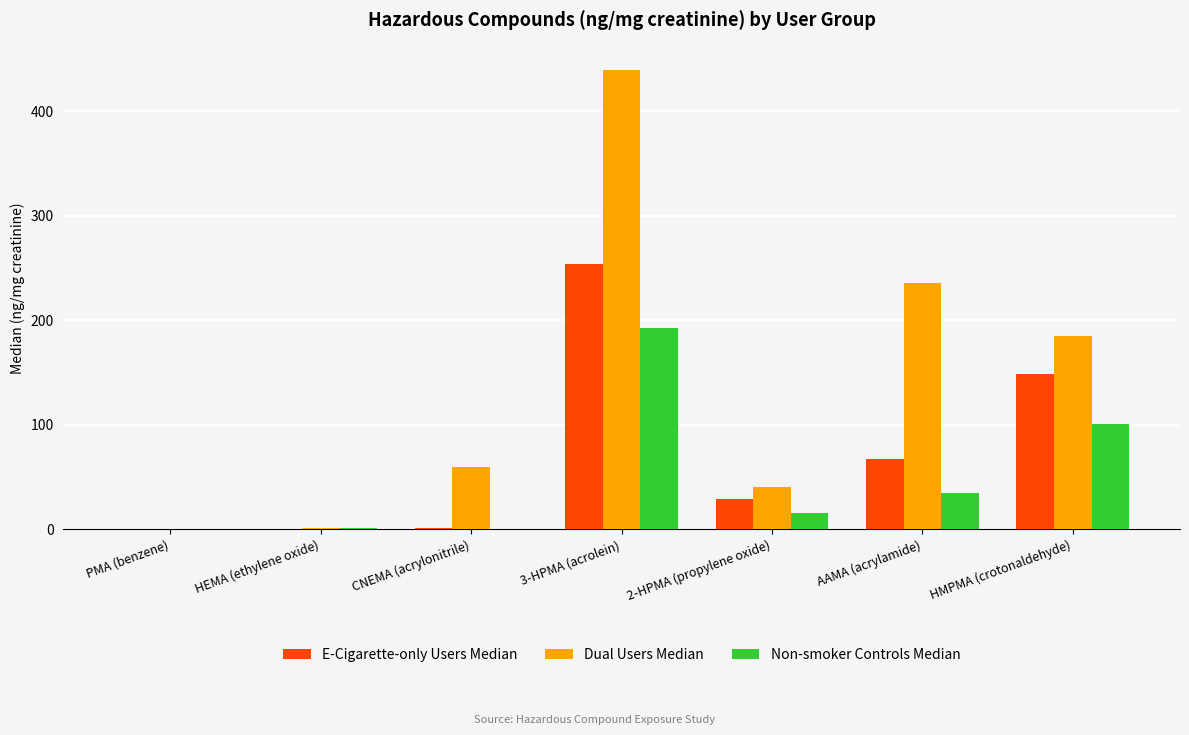

How many distinct data groups are displayed?

3